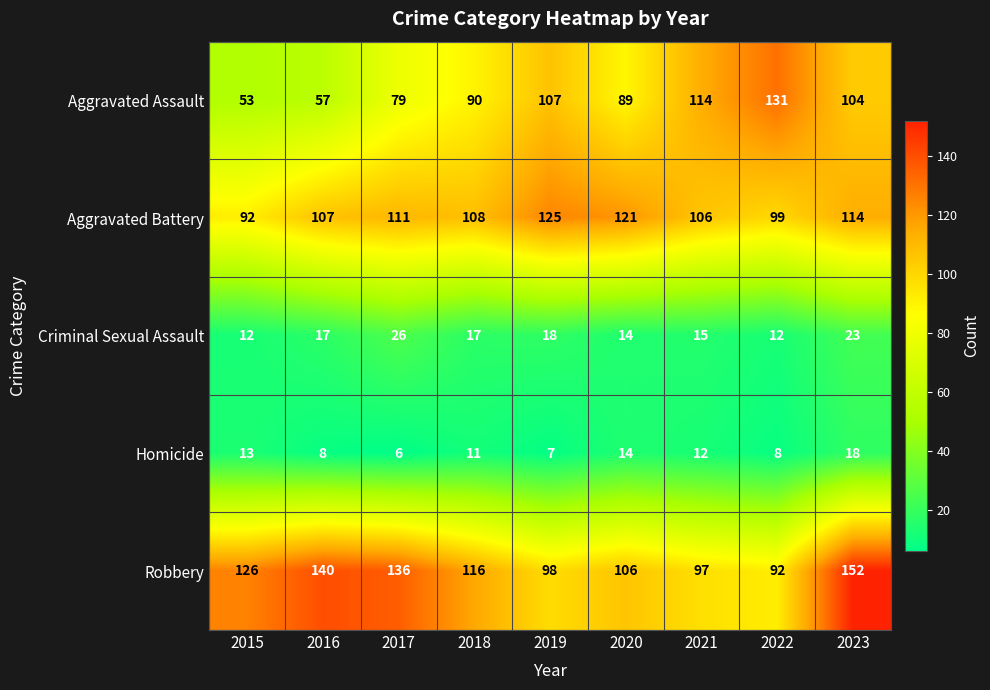

Is it true that Homicide equals 8 at 2022?

True